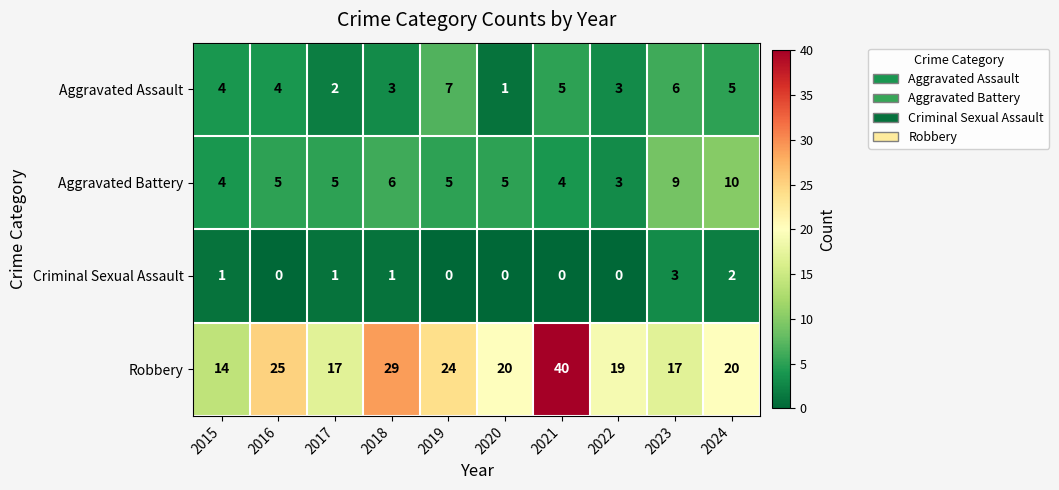

At which category does the chart reach its peak across all series?

2021